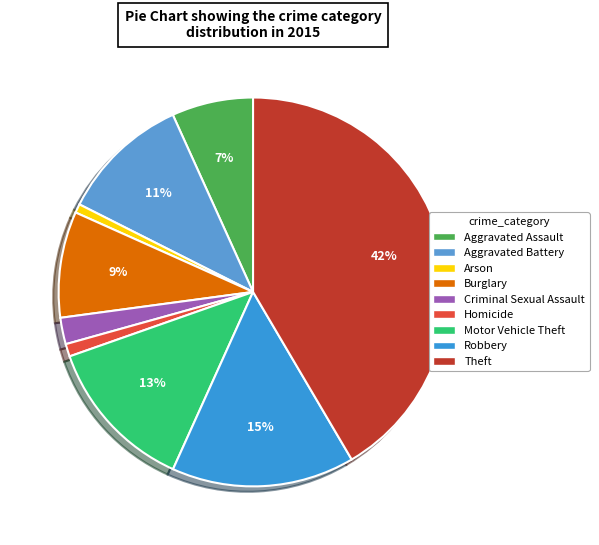

How many slices are in this pie chart?

9